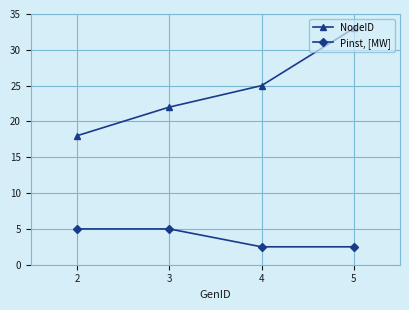

What is the difference between the highest and lowest values at 2?

13.0